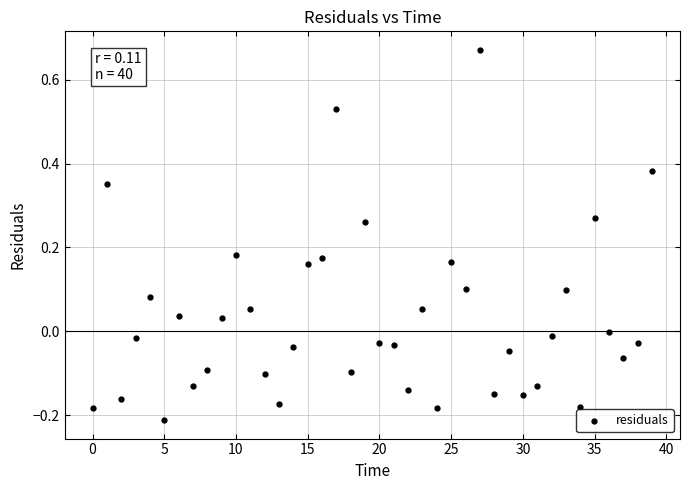

What is the range of Y values (max minus min)?

0.9